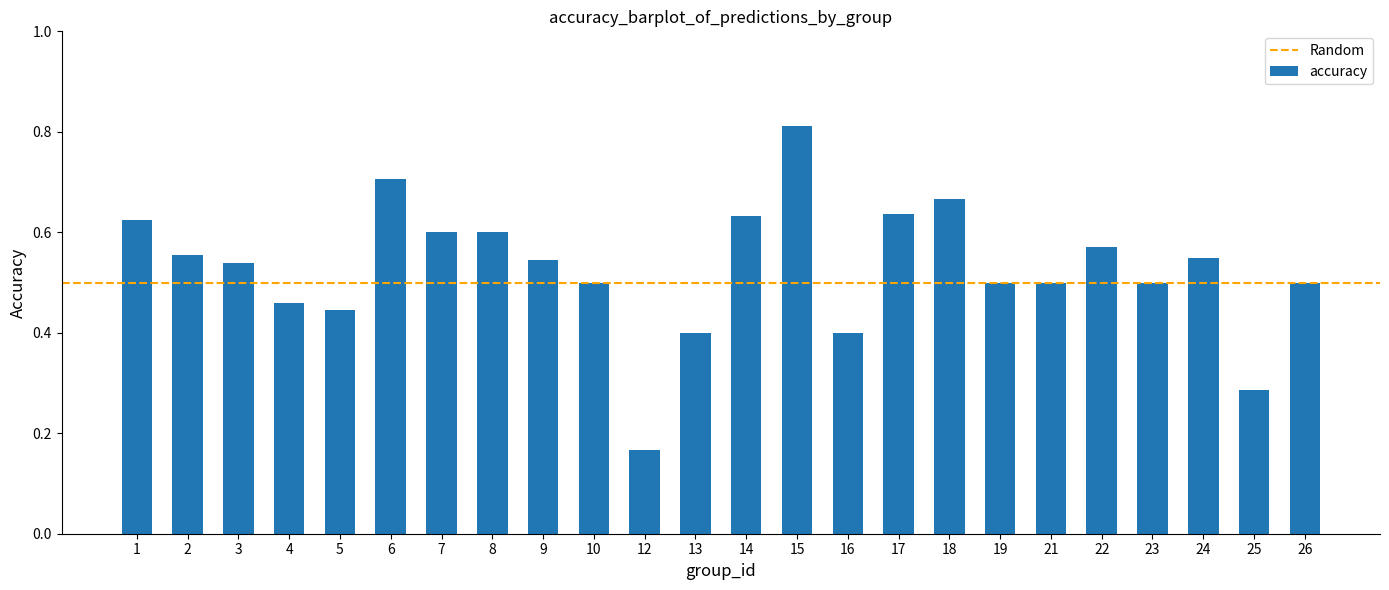

Count the values in the range 0 to 1.

24